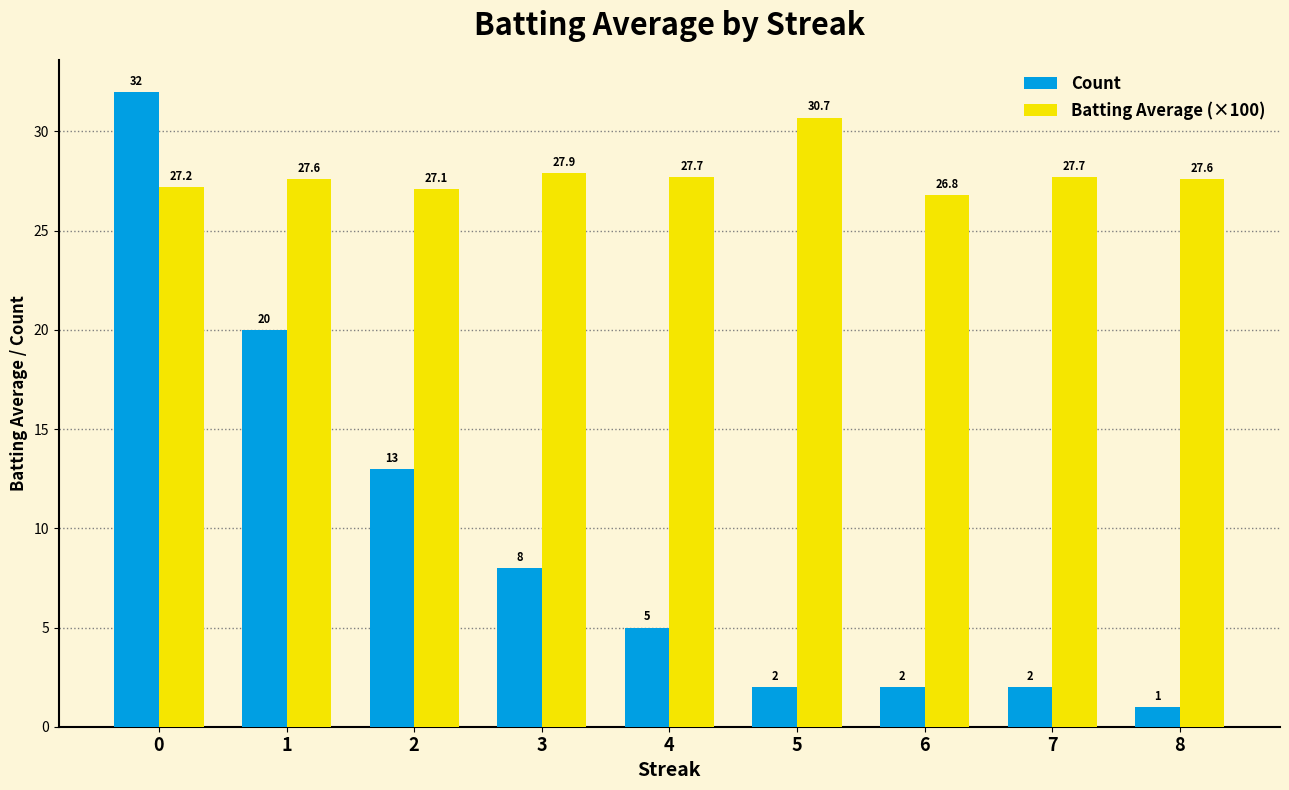

What is the difference between the Count values at 1 and 2?

7.0